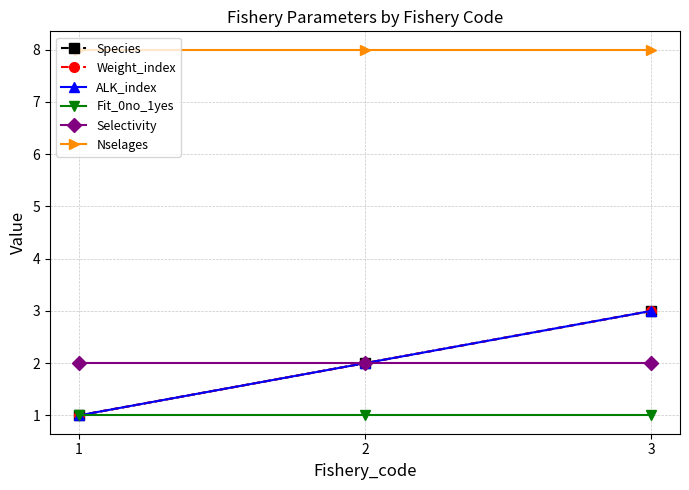

Which series has the largest total across all categories?

Nselages